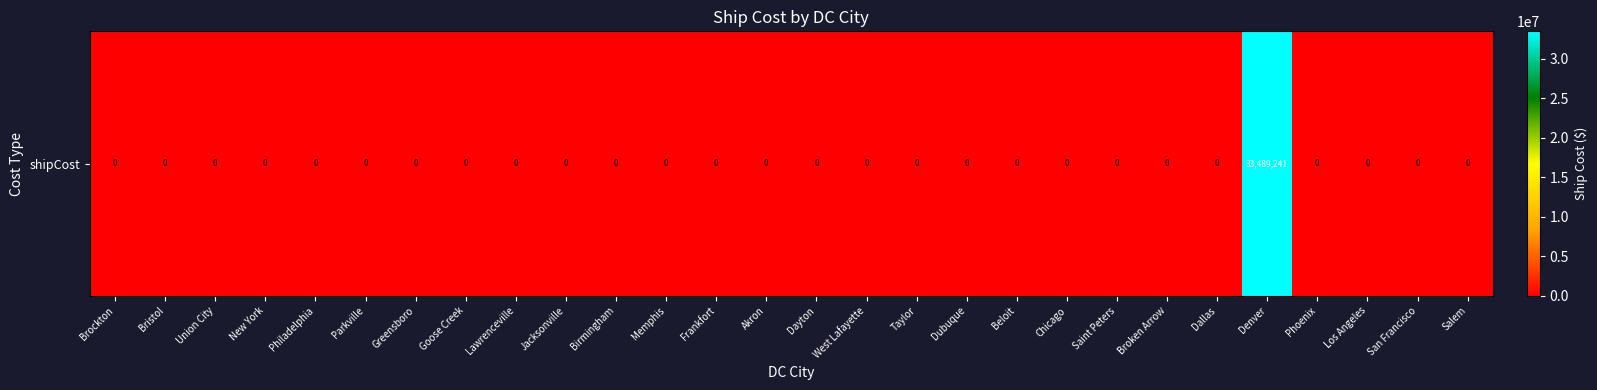

At which category does the chart reach its minimum across all series?

Brockton